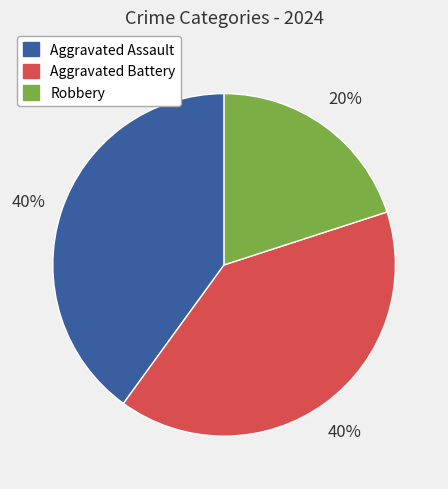

To the nearest percent, what is the difference between the largest and smallest slice percentages?

20%